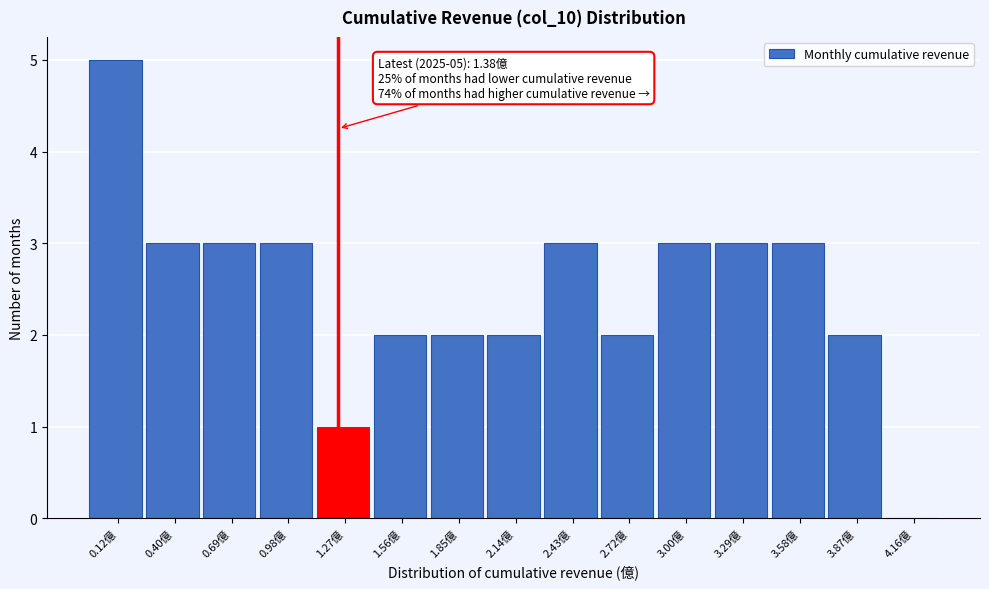

Reading left to right, transcribe all the data shown in this chart.

0.12億=5	0.40億=3	0.69億=3	0.98億=3	1.27億=1	1.56億=2	1.85億=2	2.14億=2	2.43億=3	2.72億=2	3.00億=3	3.29億=3	3.58億=3	3.87億=2	4.16億=0